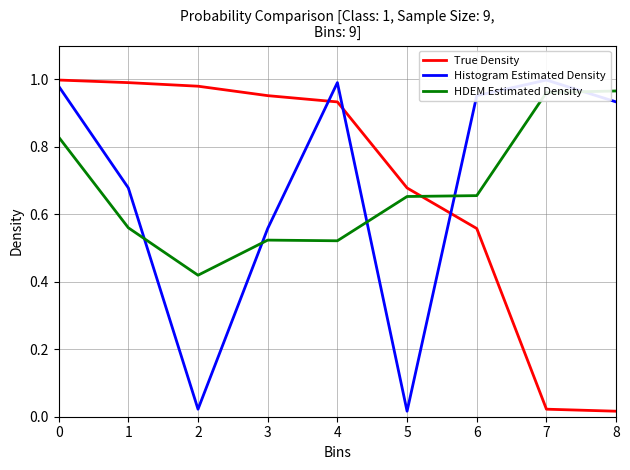

What are all the series names shown in the legend?

True Density, Histogram Estimated Density, HDEM Estimated Density